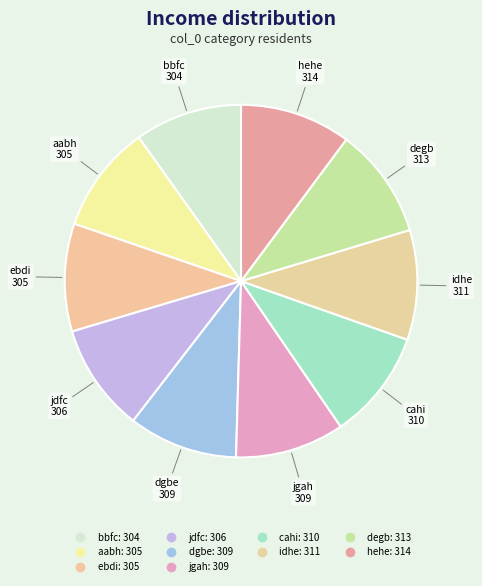

Does bbfc account for over 50% of the chart?

No